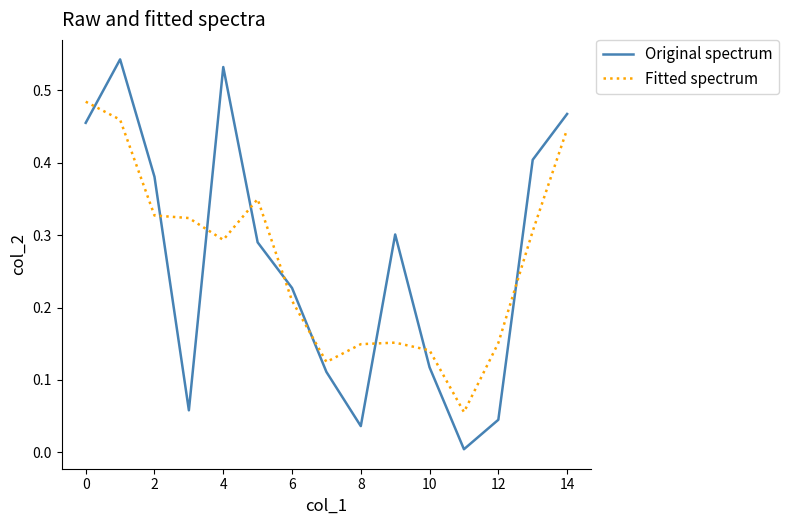

Is this an area chart (filled region under the line)?

No